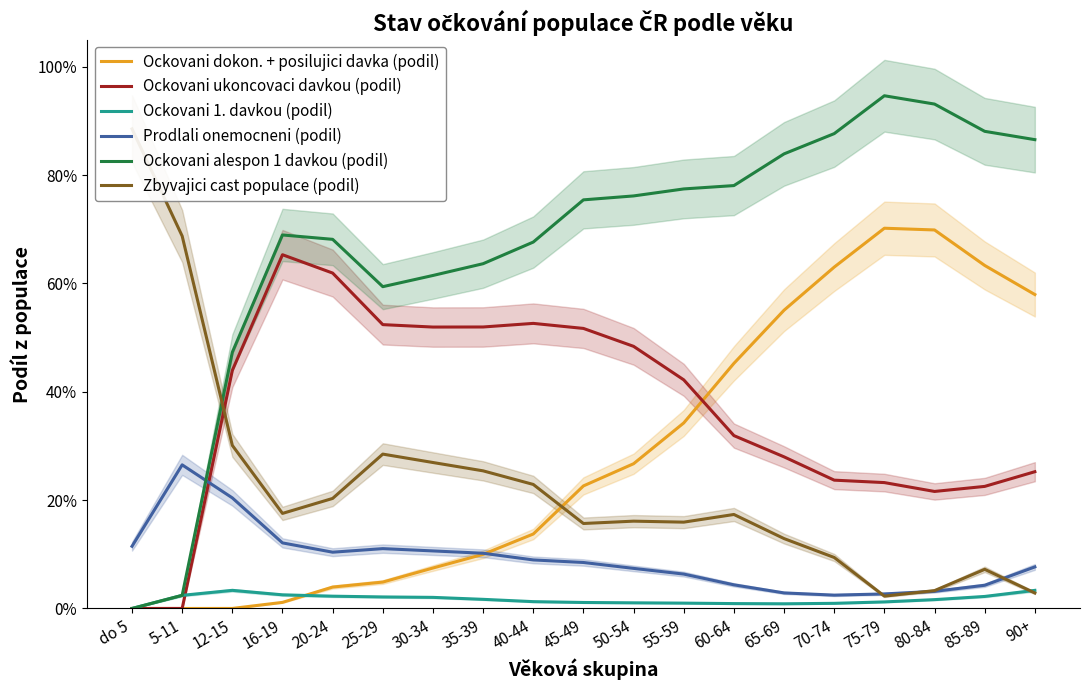

Count the number of data series in this chart.

6